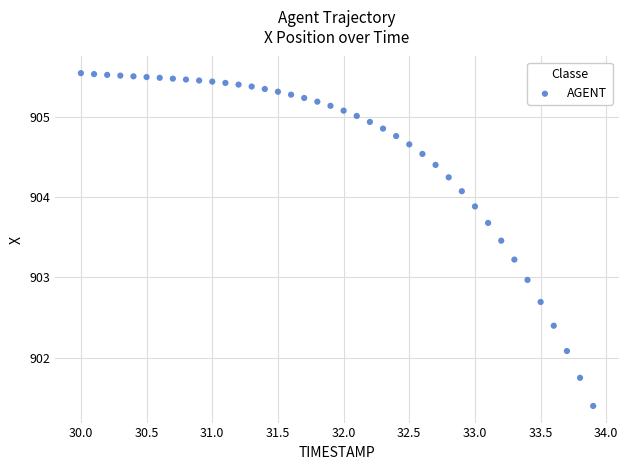

What is the range of X values (max minus min)?

3.9